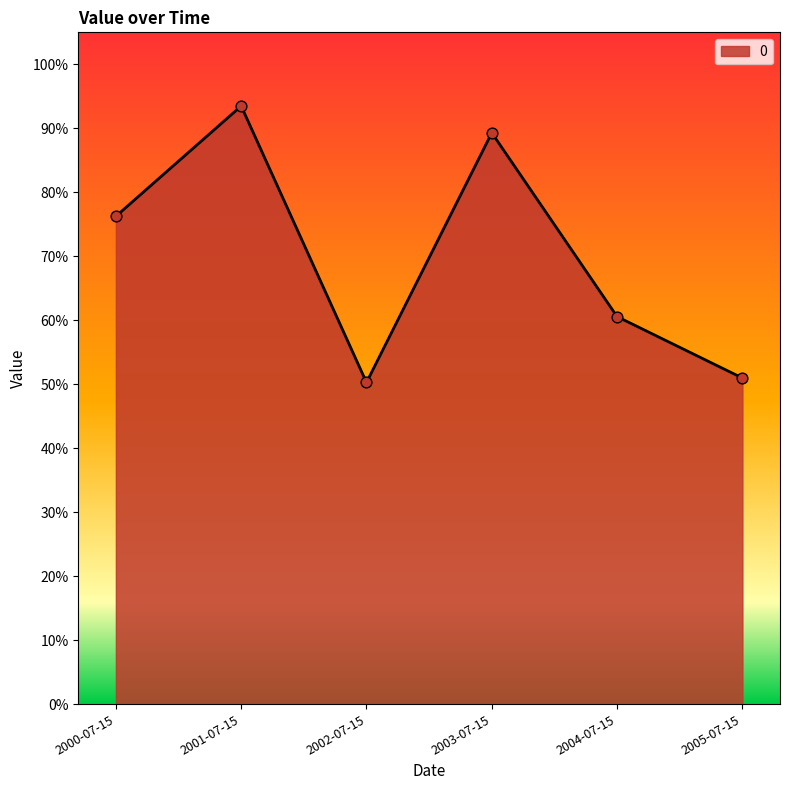

Which has a higher value, 2001-07-15 or 2003-07-15?

2001-07-15